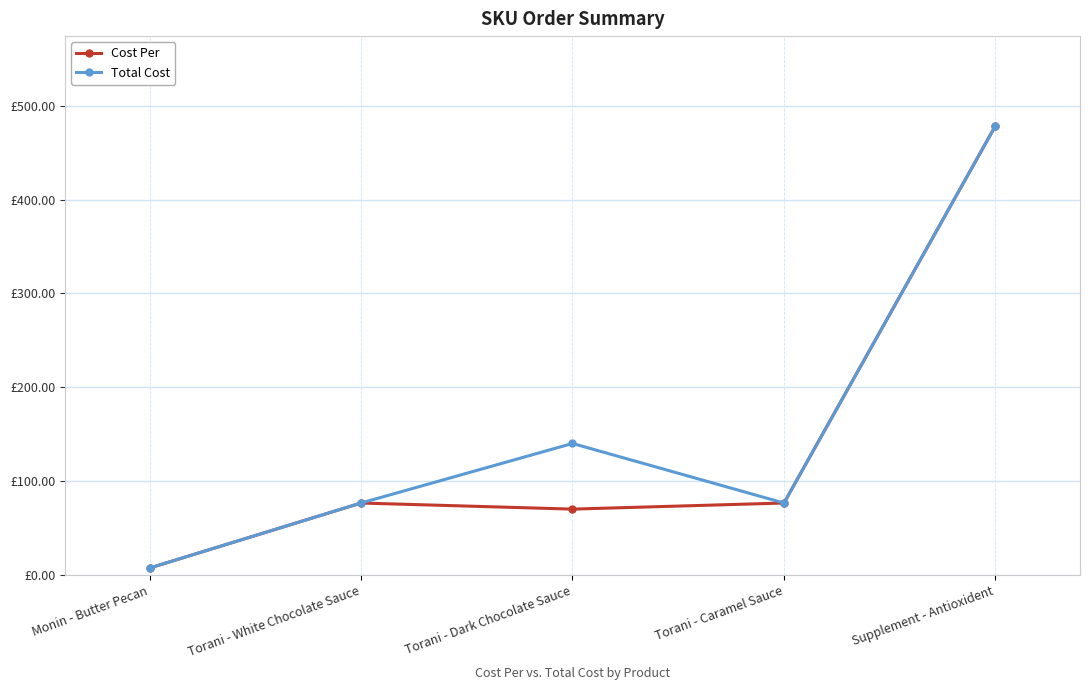

Does the chart have visible grid lines?

Yes